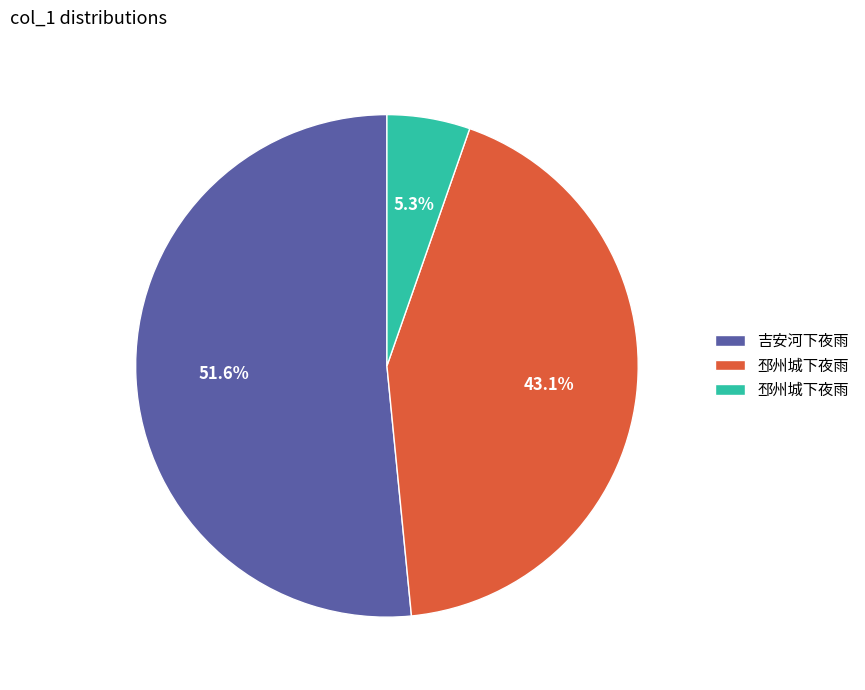

Does any single category account for the majority?

Yes